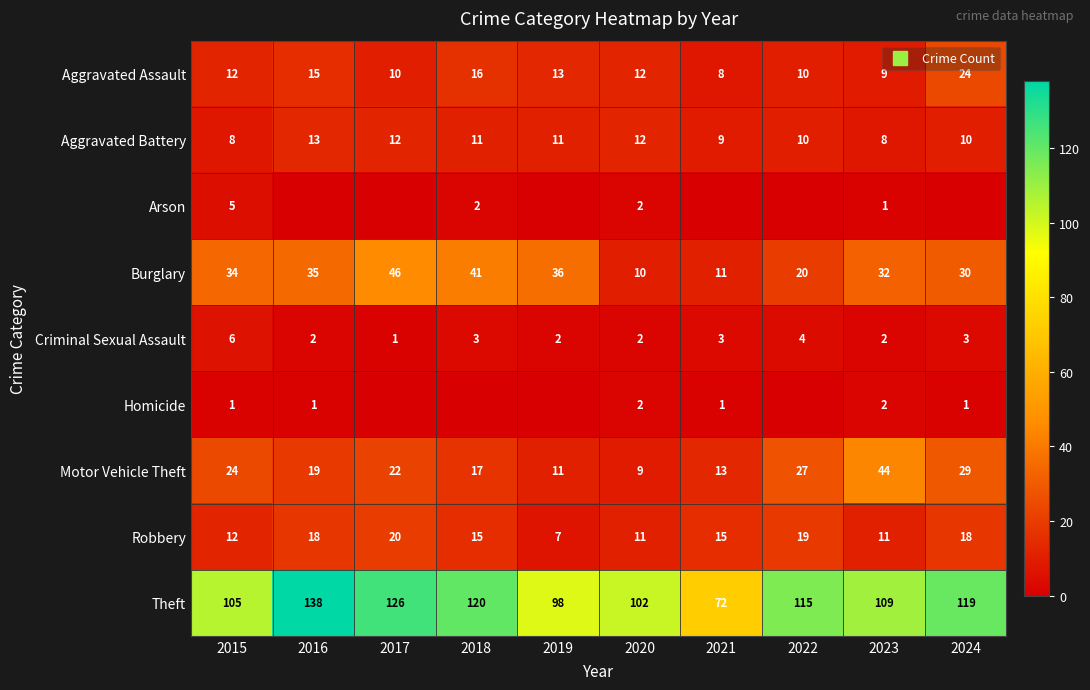

Rank the series by their maximum value, from lowest to highest.

Homicide, Arson, Criminal Sexual Assault, Aggravated Battery, Robbery, Aggravated Assault, Motor Vehicle Theft, Burglary, Theft